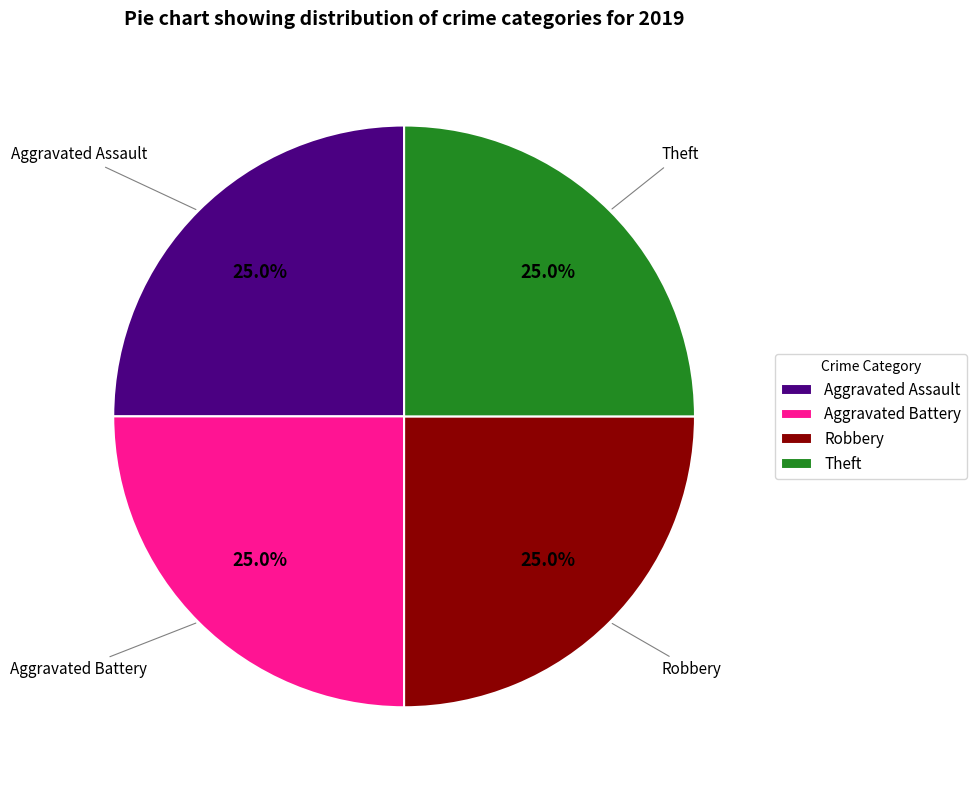

Is Aggravated Battery the majority of the pie?

No